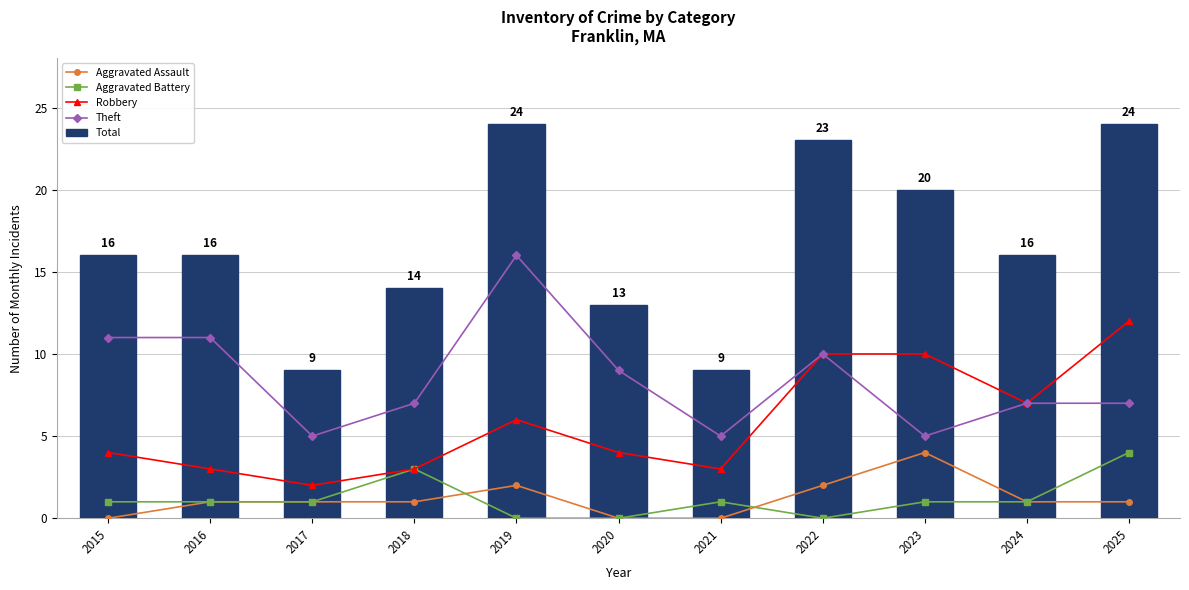

What is the highest value of the Total series?

24